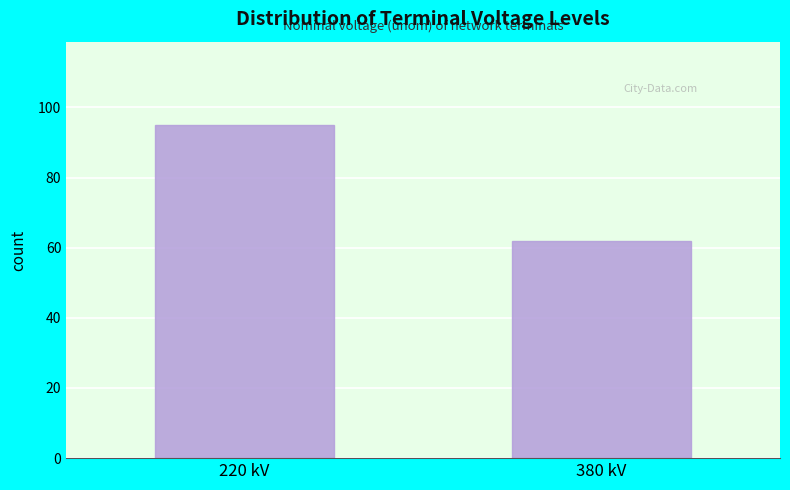

Reading left to right, list all the values displayed in this chart.

95	62